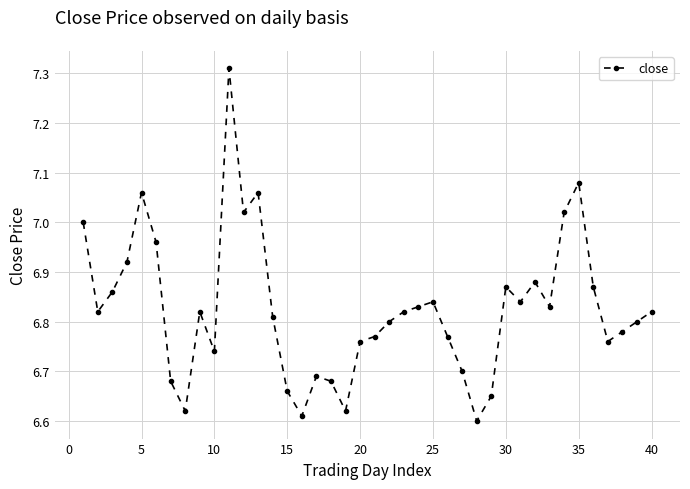

True or false: there are more than 2 points higher than both neighbors.

True